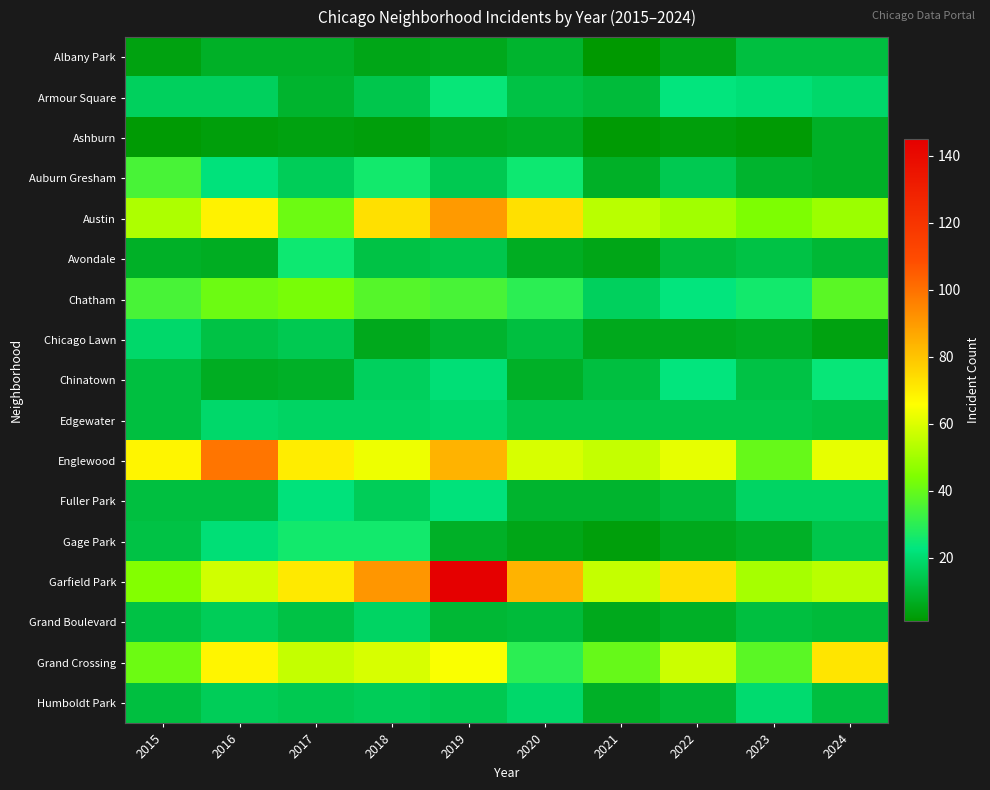

Reading left to right, what are all the values shown in this chart?

Albany Park: 2015=4	2016=8	2017=8	2018=5	2019=6	2020=9	2021=1	2022=5	2023=12	2024=12
Armour Square: 2015=17	2016=17	2017=9	2018=14	2019=24	2020=13	2021=11	2022=23	2023=21	2024=19
Ashburn: 2015=2	2016=3	2017=4	2018=3	2019=6	2020=7	2021=2	2022=3	2023=2	2024=8
Auburn Gresham: 2015=35	2016=22	2017=16	2018=26	2019=15	2020=25	2021=8	2022=15	2023=9	2024=8
Austin: 2015=52	2016=69	2017=41	2018=73	2019=90	2020=73	2021=54	2022=50	2023=44	2024=49
Avondale: 2015=8	2016=7	2017=25	2018=13	2019=14	2020=7	2021=5	2022=11	2023=13	2024=10
Chatham: 2015=35	2016=41	2017=43	2018=37	2019=35	2020=30	2021=17	2022=23	2023=26	2024=38
Chicago Lawn: 2015=19	2016=13	2017=15	2018=6	2019=9	2020=12	2021=6	2022=6	2023=7	2024=4
Chinatown: 2015=12	2016=7	2017=8	2018=17	2019=21	2020=8	2021=12	2022=23	2023=13	2024=24
Edgewater: 2015=12	2016=19	2017=18	2018=18	2019=19	2020=14	2021=14	2022=14	2023=14	2024=13
Englewood: 2015=68	2016=99	2017=70	2018=63	2019=84	2020=59	2021=56	2022=62	2023=40	2024=62
Fuller Park: 2015=12	2016=12	2017=22	2018=16	2019=22	2020=9	2021=9	2022=11	2023=18	2024=18
Gage Park: 2015=13	2016=21	2017=26	2018=26	2019=8	2020=5	2021=3	2022=6	2023=8	2024=14
Garfield Park: 2015=45	2016=58	2017=71	2018=91	2019=145	2020=84	2021=56	2022=73	2023=51	2024=54
Grand Boulevard: 2015=13	2016=16	2017=13	2018=18	2019=10	2020=11	2021=6	2022=8	2023=12	2024=11
Grand Crossing: 2015=41	2016=68	2017=56	2018=59	2019=65	2020=30	2021=40	2022=57	2023=38	2024=72
Humboldt Park: 2015=12	2016=16	2017=15	2018=16	2019=15	2020=19	2021=8	2022=10	2023=20	2024=12